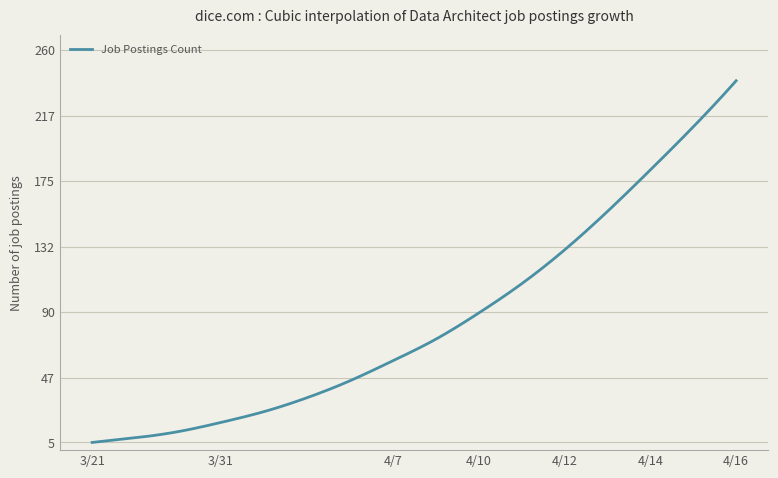

What is the greatest value displayed?

240.0